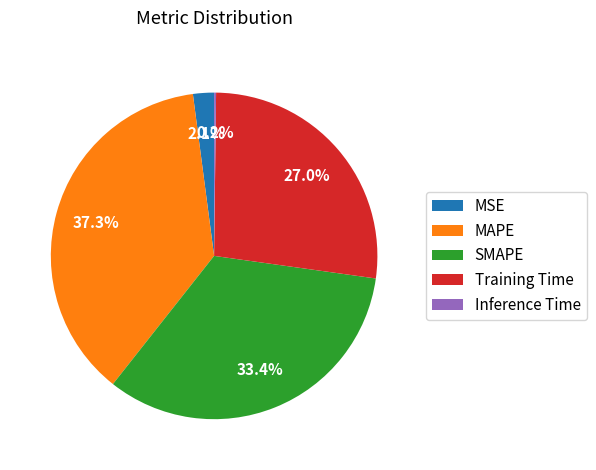

Which has a higher value, SMAPE or MAPE?

MAPE